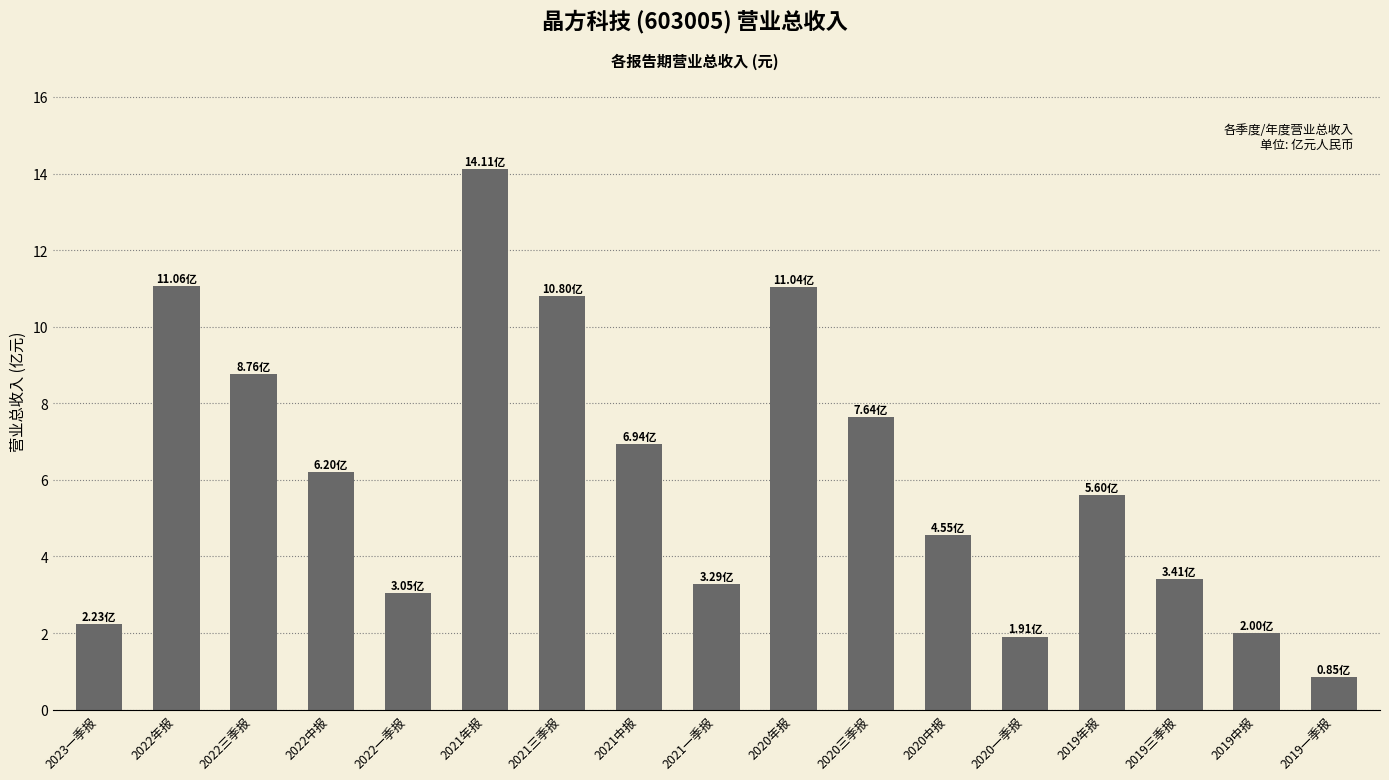

Count the number of data series in this chart.

1